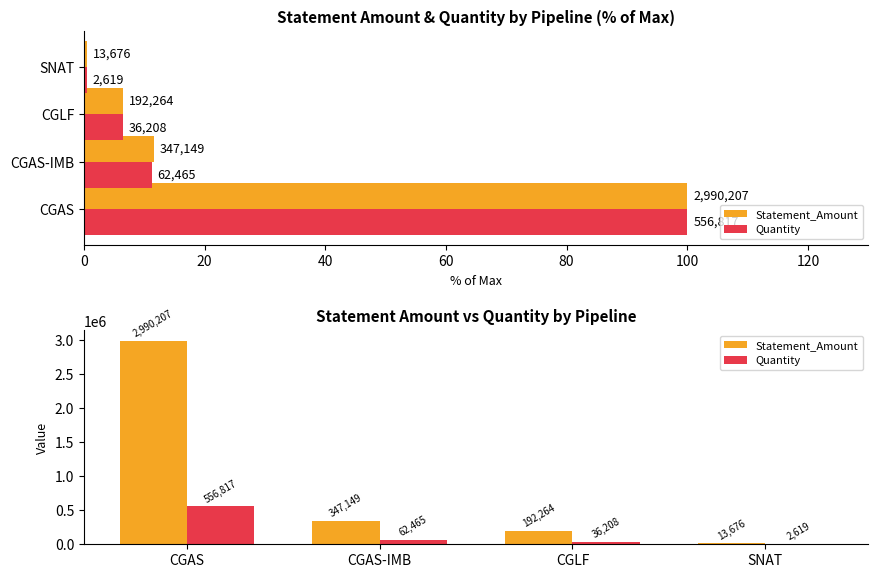

Rank the series by their average value, from highest to lowest.

Statement_Amount, Quantity